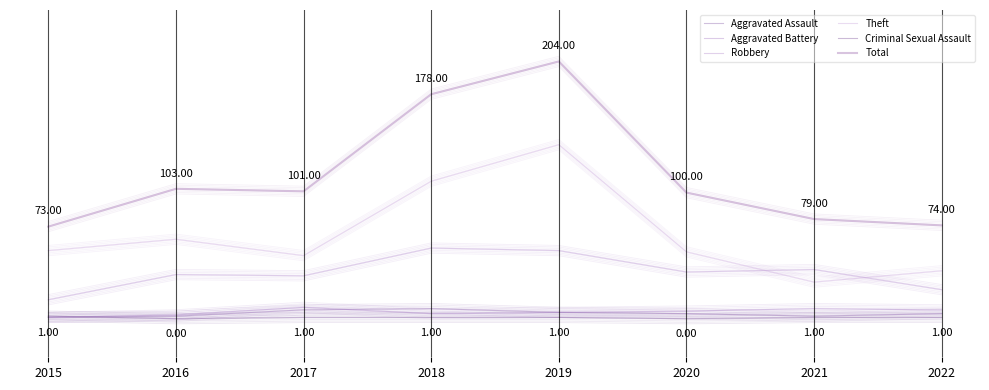

What is the maximum value for Theft?

0.7